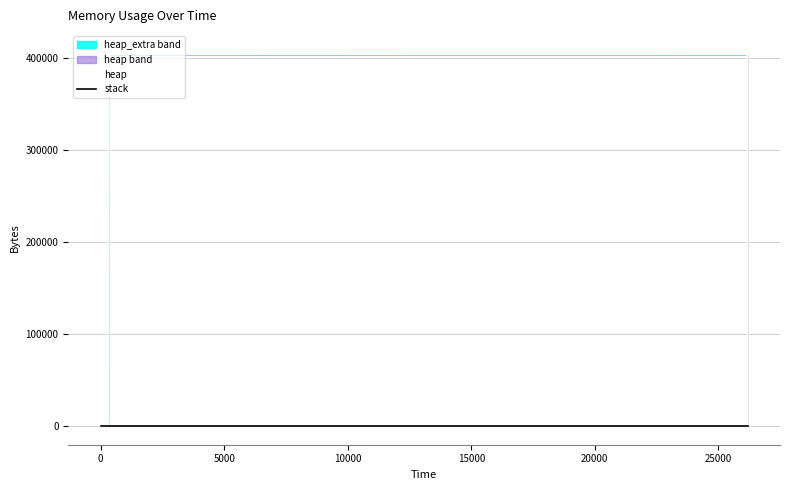

How many lines are shown in the chart?

2